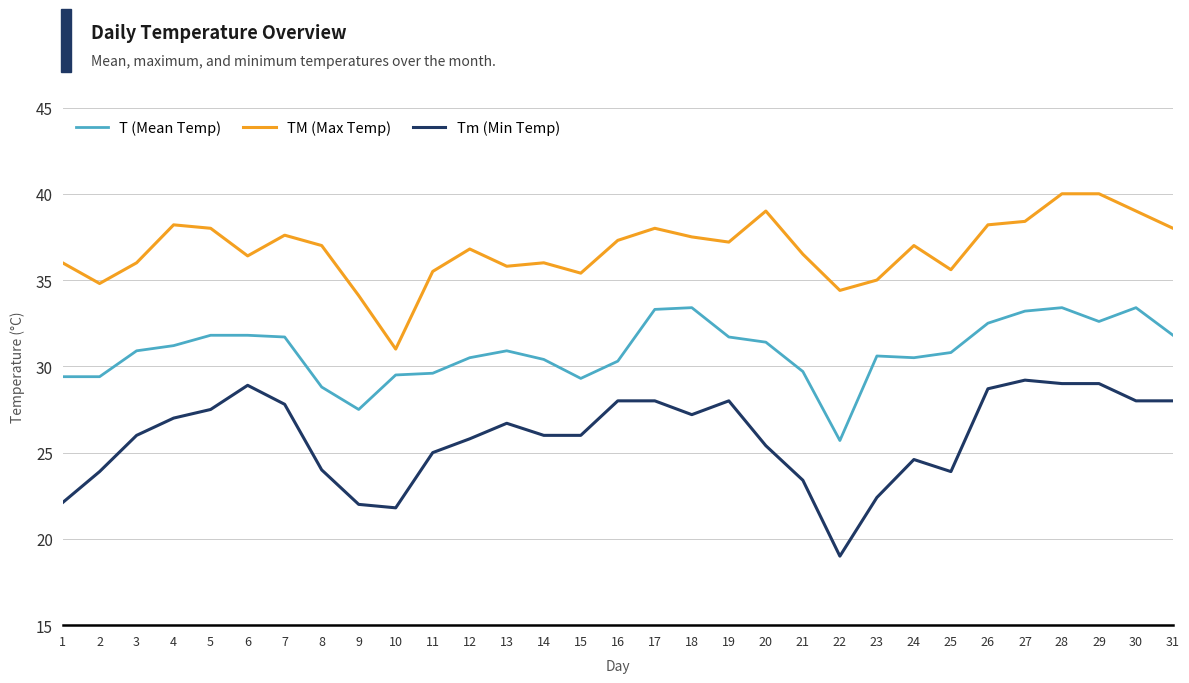

What is the total value across all series at 14?

92.4